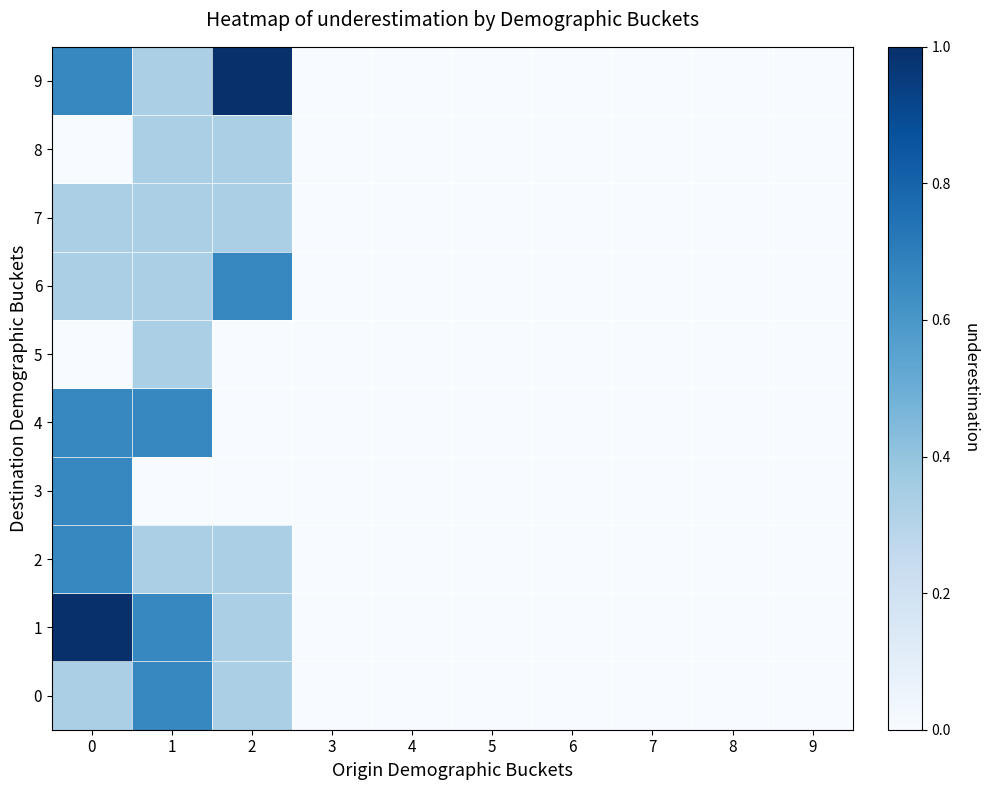

Reading left to right, transcribe all the data shown in this chart.

0: 0=0.3	1=0.7	2=0.3	3=0.0	4=0.0	5=0.0	6=0.0	7=0.0	8=0.0	9=0.0
1: 0=1.0	1=0.7	2=0.3	3=0.0	4=0.0	5=0.0	6=0.0	7=0.0	8=0.0	9=0.0
2: 0=0.7	1=0.3	2=0.3	3=0.0	4=0.0	5=0.0	6=0.0	7=0.0	8=0.0	9=0.0
3: 0=0.7	1=0.0	2=0.0	3=0.0	4=0.0	5=0.0	6=0.0	7=0.0	8=0.0	9=0.0
4: 0=0.7	1=0.7	2=0.0	3=0.0	4=0.0	5=0.0	6=0.0	7=0.0	8=0.0	9=0.0
5: 0=0.0	1=0.3	2=0.0	3=0.0	4=0.0	5=0.0	6=0.0	7=0.0	8=0.0	9=0.0
6: 0=0.3	1=0.3	2=0.7	3=0.0	4=0.0	5=0.0	6=0.0	7=0.0	8=0.0	9=0.0
7: 0=0.3	1=0.3	2=0.3	3=0.0	4=0.0	5=0.0	6=0.0	7=0.0	8=0.0	9=0.0
8: 0=0.0	1=0.3	2=0.3	3=0.0	4=0.0	5=0.0	6=0.0	7=0.0	8=0.0	9=0.0
9: 0=0.7	1=0.3	2=1.0	3=0.0	4=0.0	5=0.0	6=0.0	7=0.0	8=0.0	9=0.0